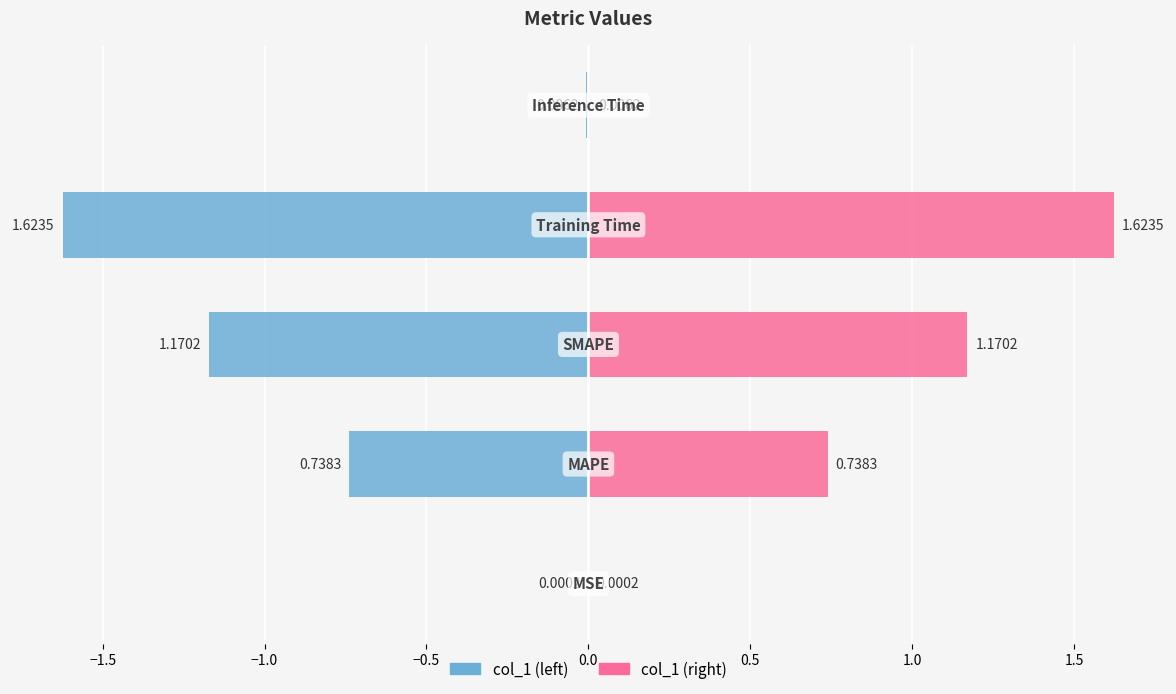

What is the maximum value shown in the chart?

1.6